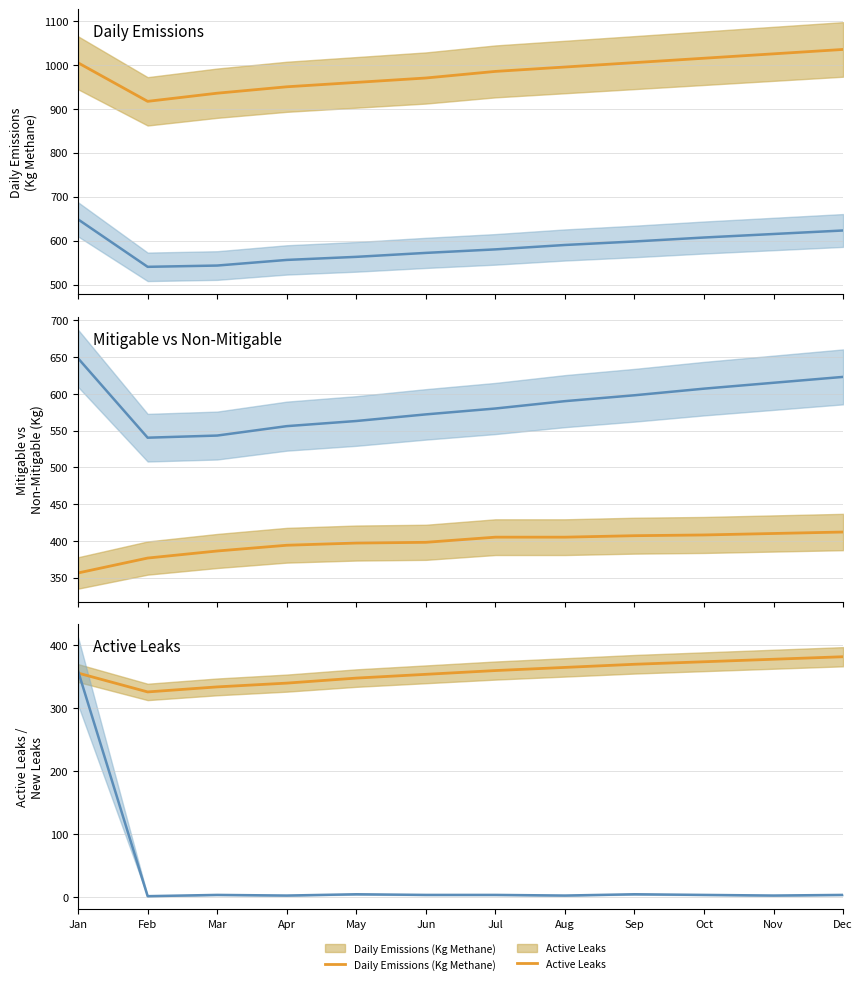

At which label does Active Leaks first exceed 360?

Aug